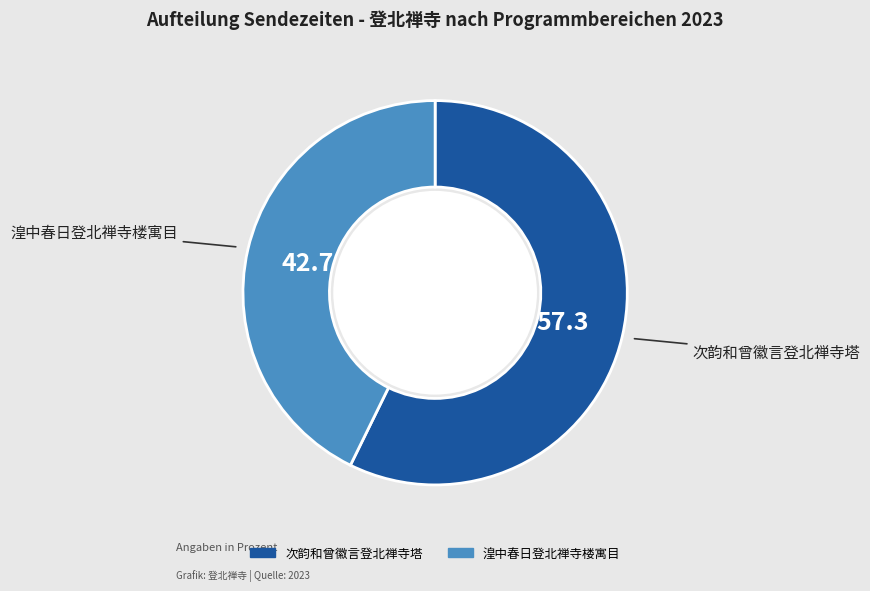

Does 湟中春日登北禅寺楼寓目 account for over 50% of the chart?

No